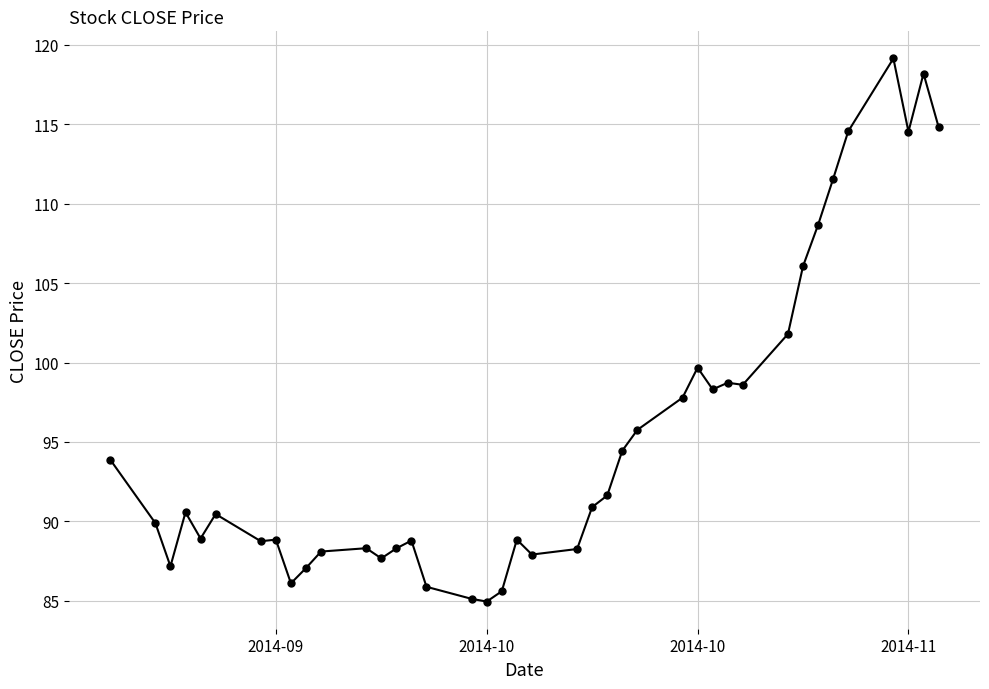

What is the sum of all values?

3814.7